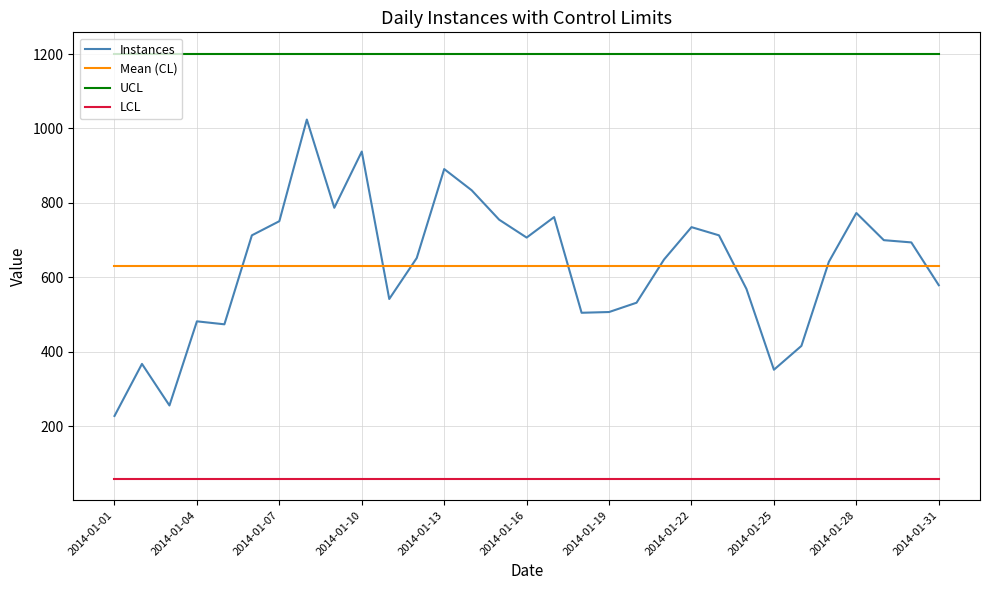

Which series has the largest range (max minus min)?

Instances